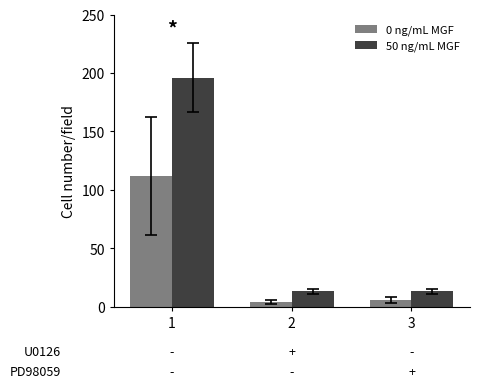

List the series in order of their peak value, highest first.

50 ng/mL MGF, 0 ng/mL MGF